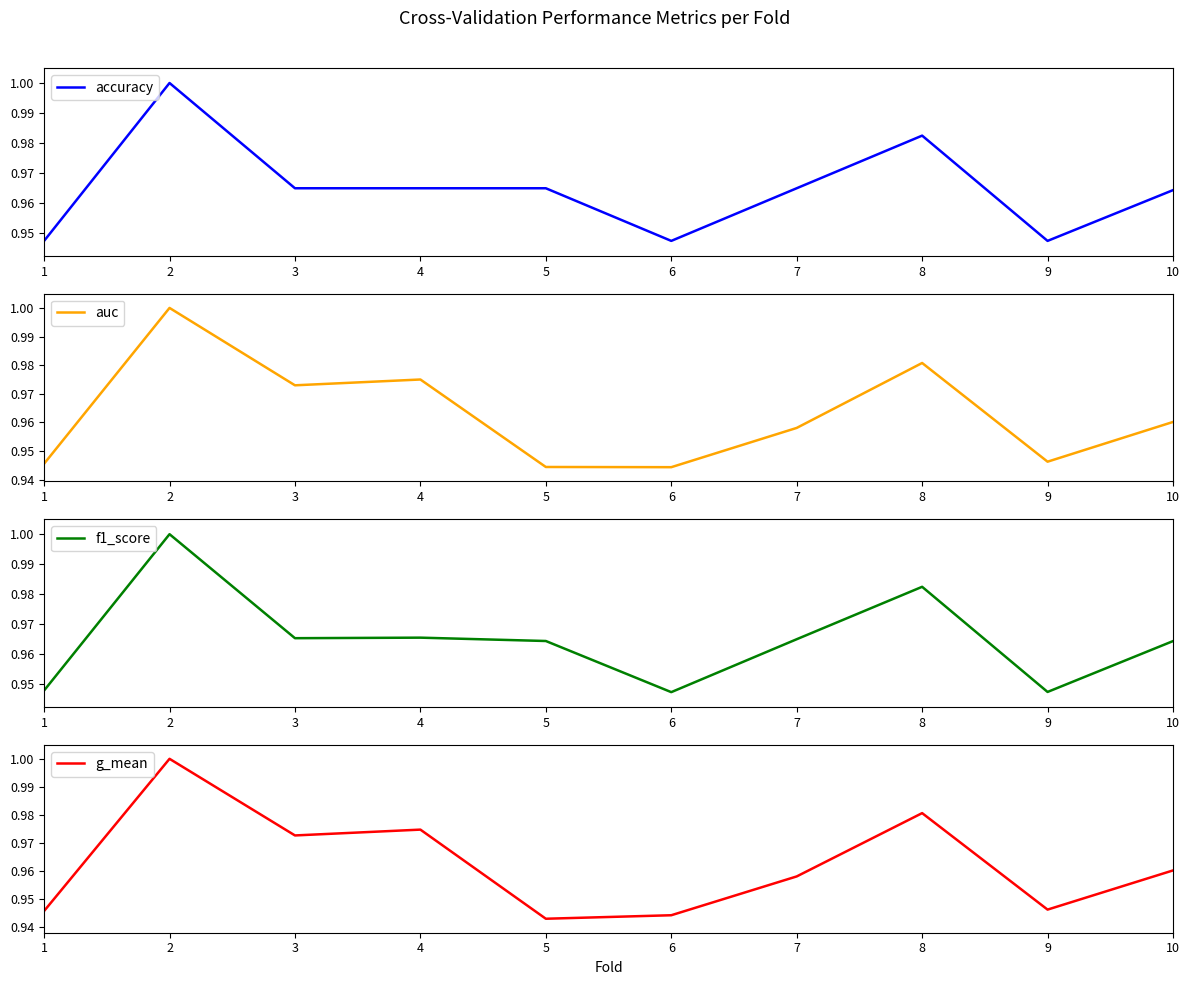

How many intersections are there between f1_score and auc?

1